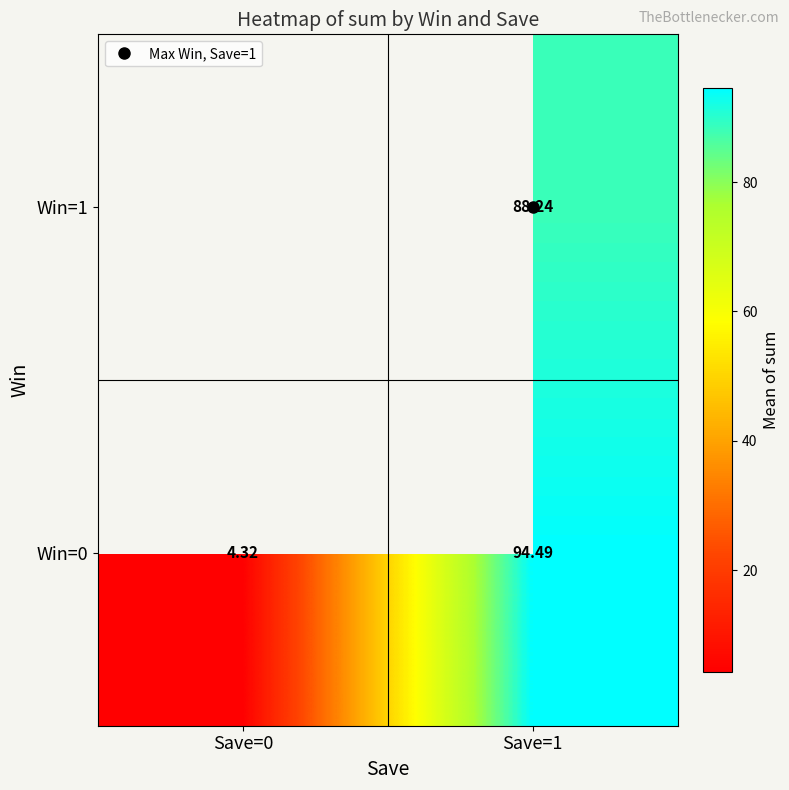

True or false: Win=0 has a value of 4.3 at Save=0.

True